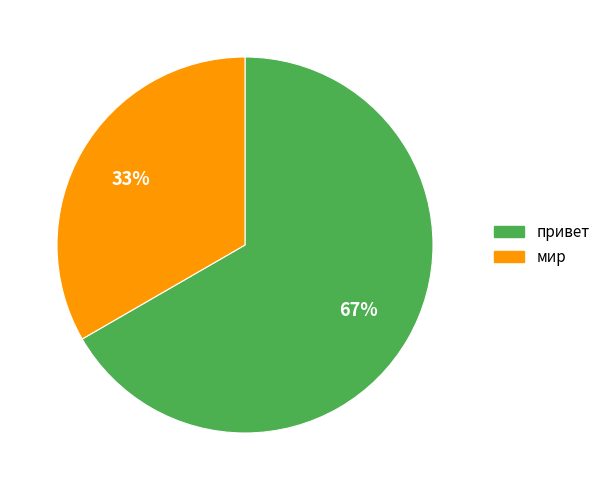

Which slice is the largest?

привет